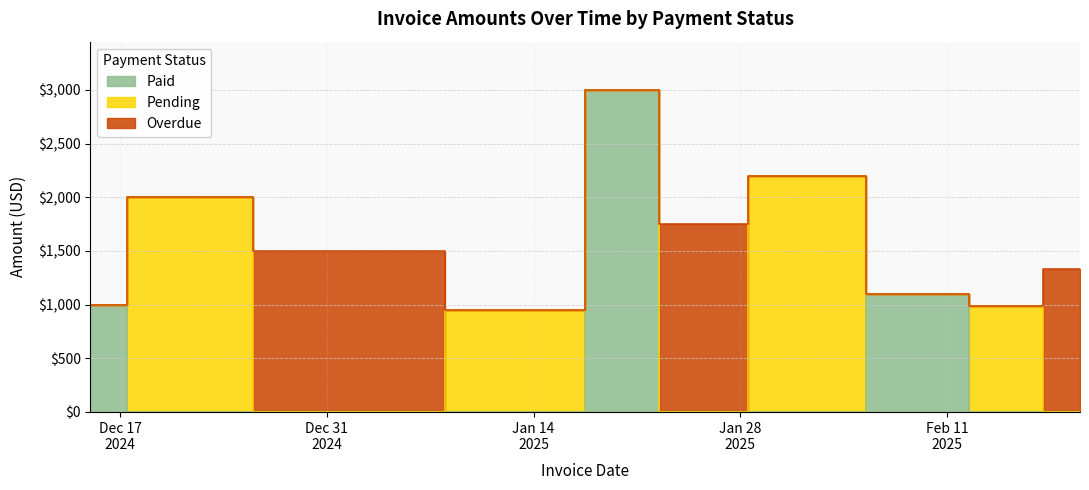

True or false: Overdue and Paid cross at least once.

True